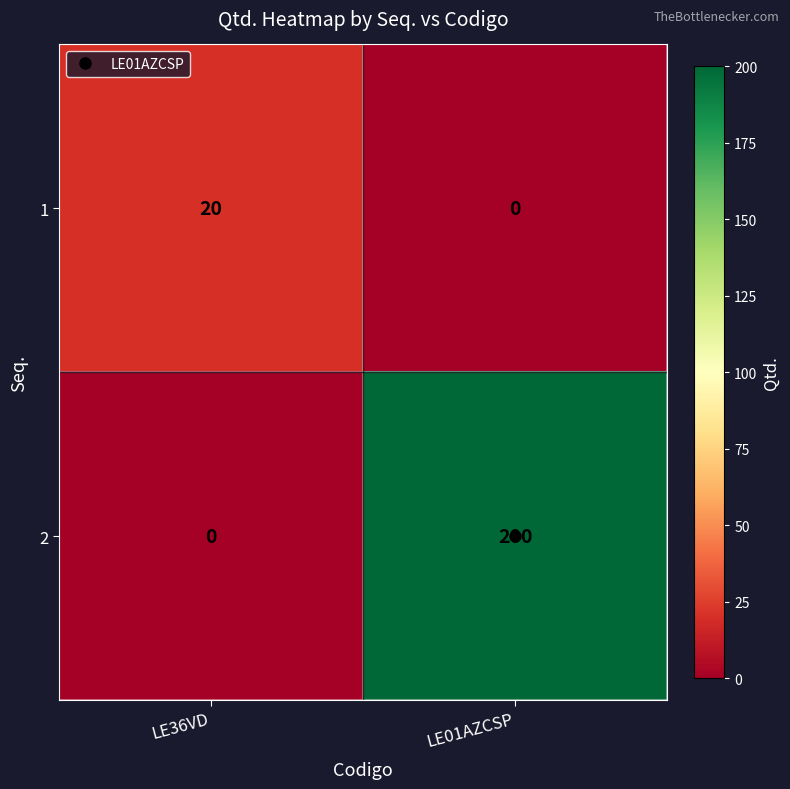

Rank the series by their maximum value, from highest to lowest.

2, 1